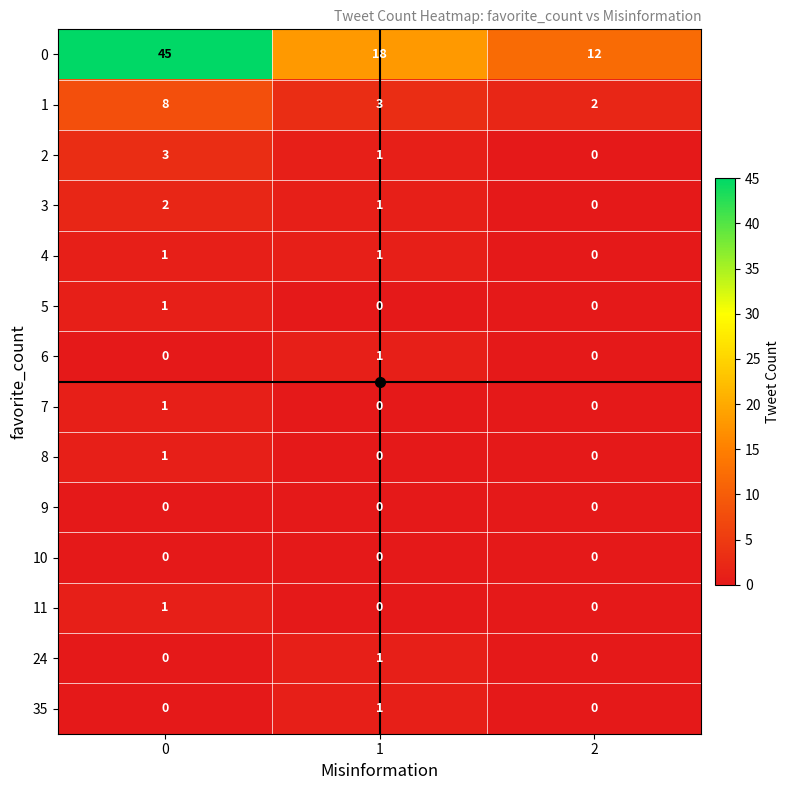

Count the 2 values in the range 0 to 3.

3